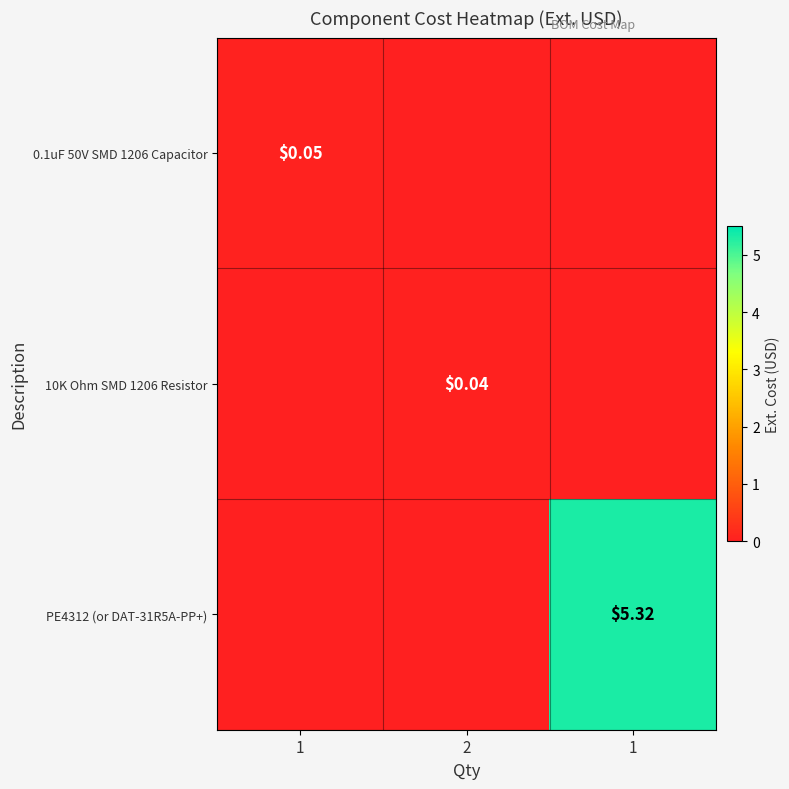

At how many categories does at least one series exceed 3?

1